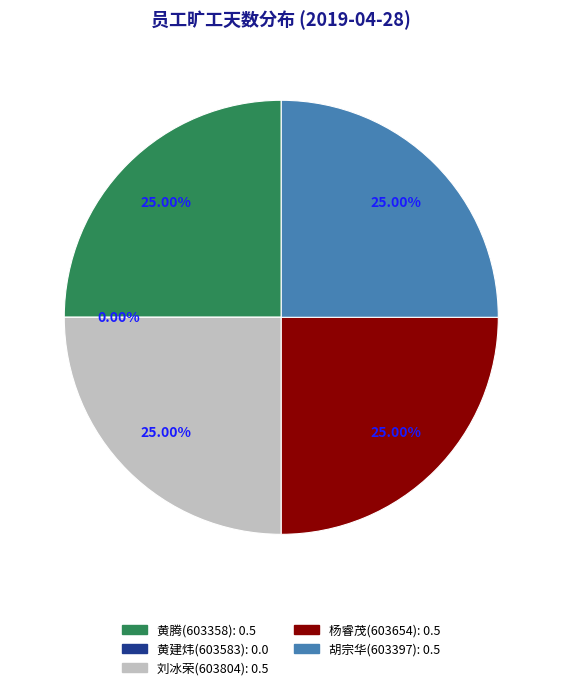

True or false: 黄腾(603358) accounts for 32% of the total.

False